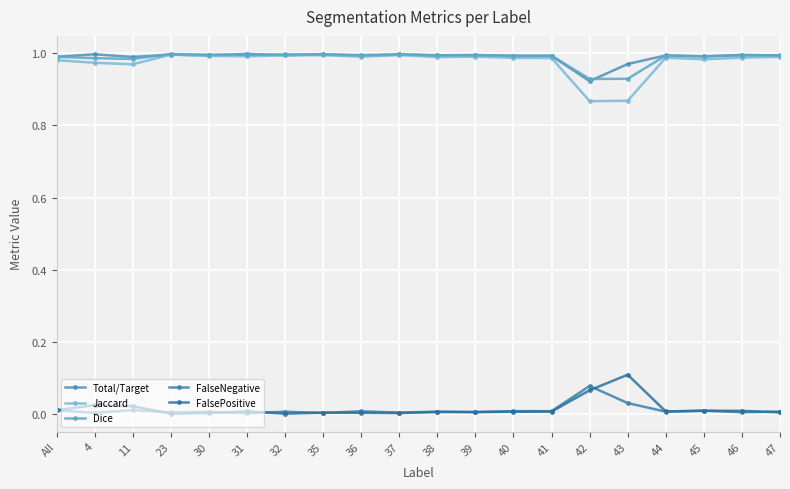

True or false: FalseNegative has more than 0 interior local peaks.

True